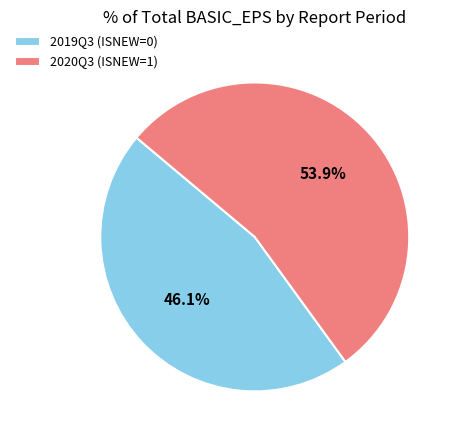

What is the smallest slice in the pie chart?

2019Q3 (ISNEW=0)